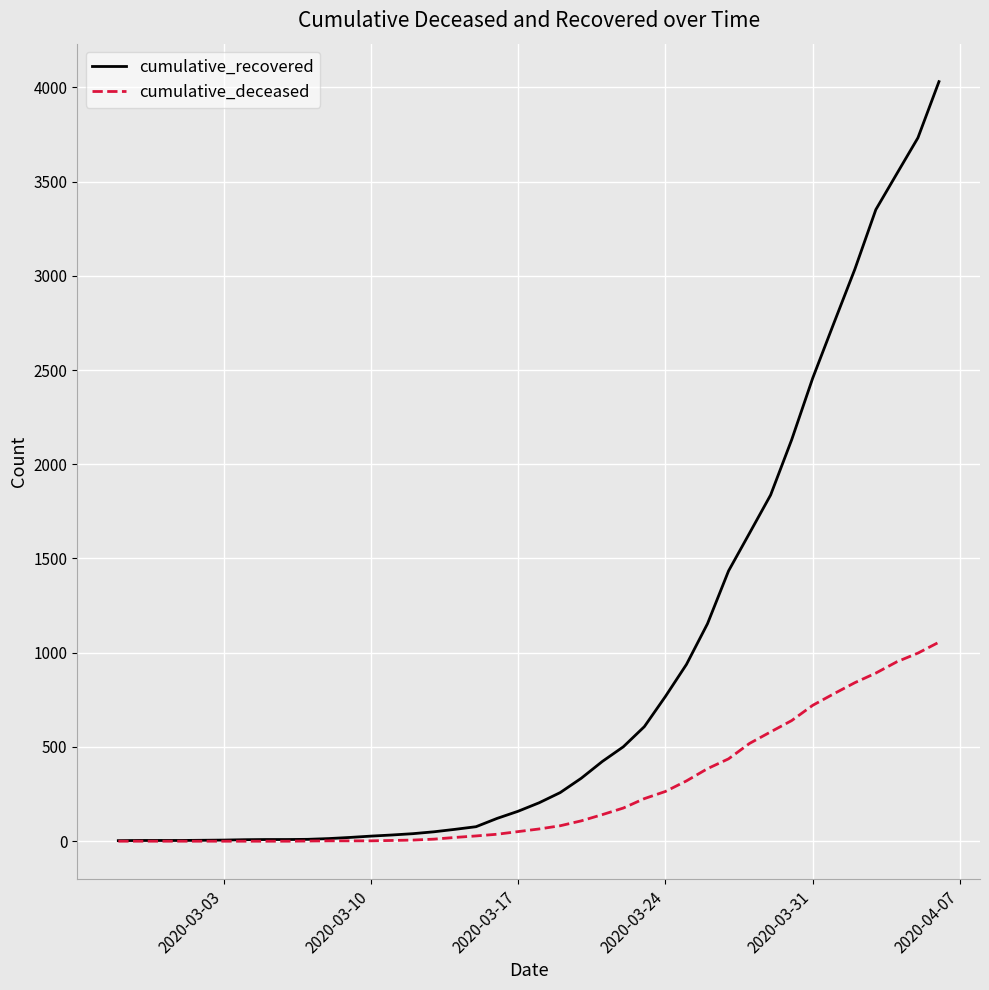

Rank the series by their average value, from lowest to highest.

cumulative_deceased, cumulative_recovered